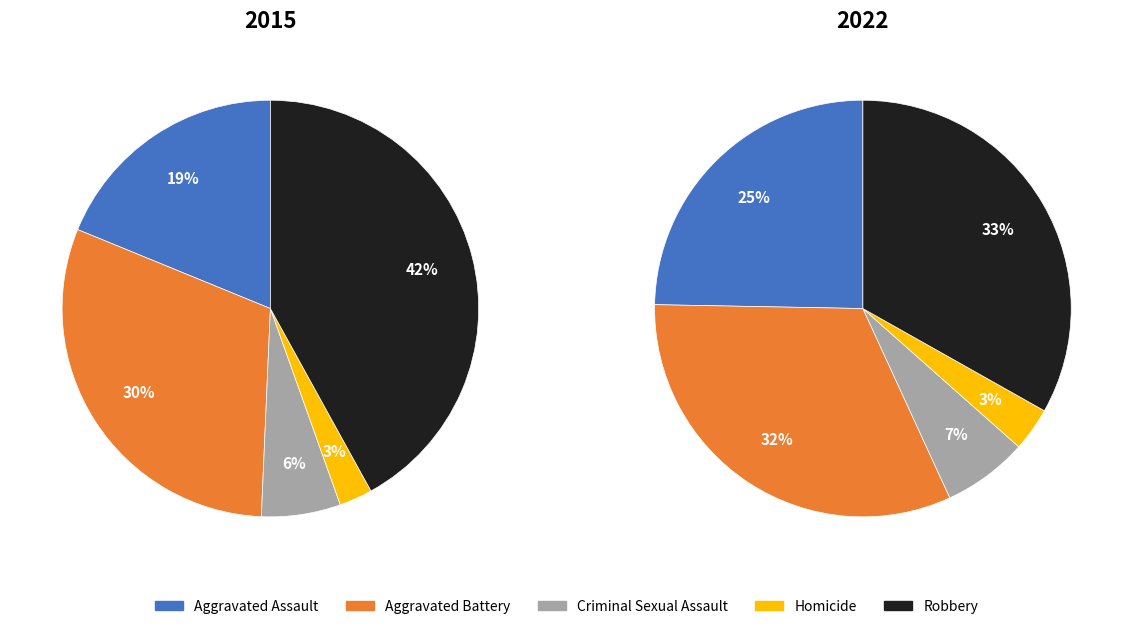

What percentage is the Aggravated Battery slice, to the nearest percent?

32%